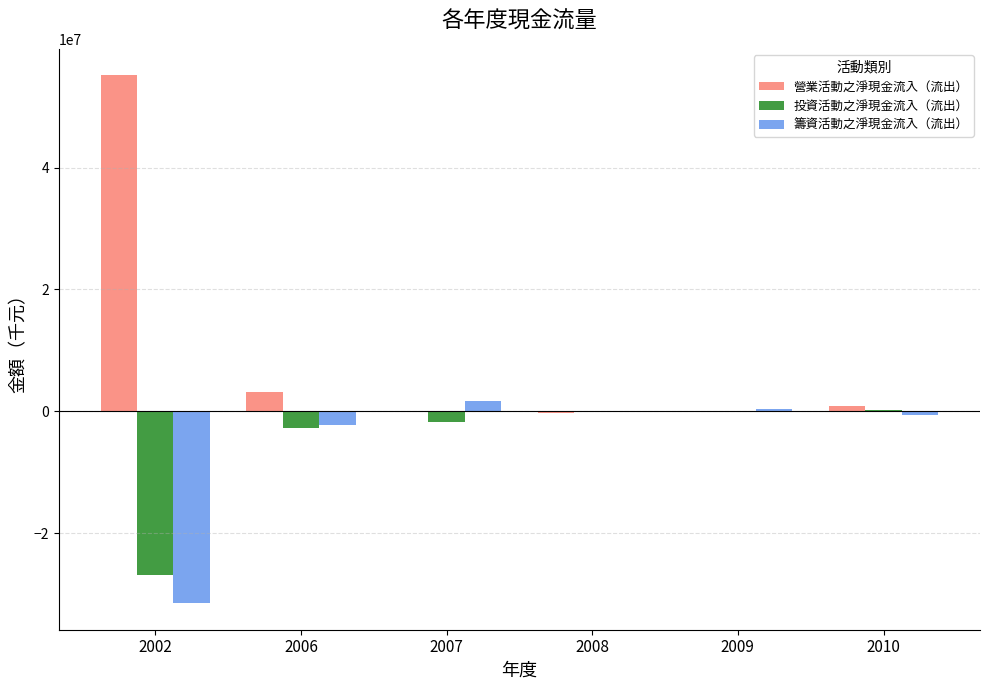

True or false: 投資活動之淨現金流入（流出） has a value of -54515 at 2009.

True